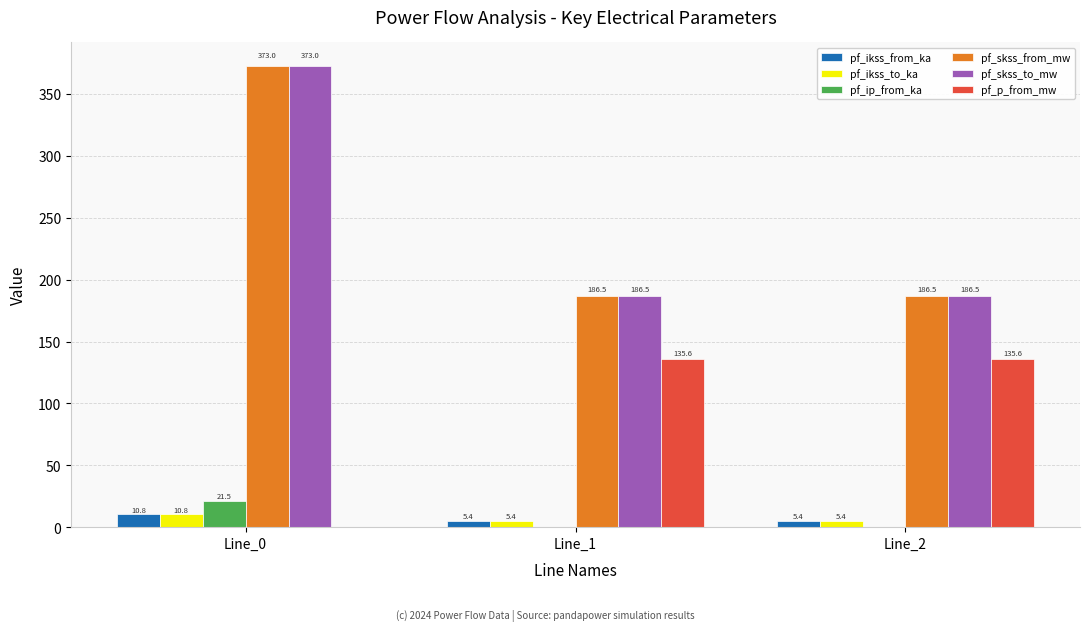

Is the value of pf_ip_from_ka at Line_0 greater than the value of pf_skss_from_mw at Line_0?

No